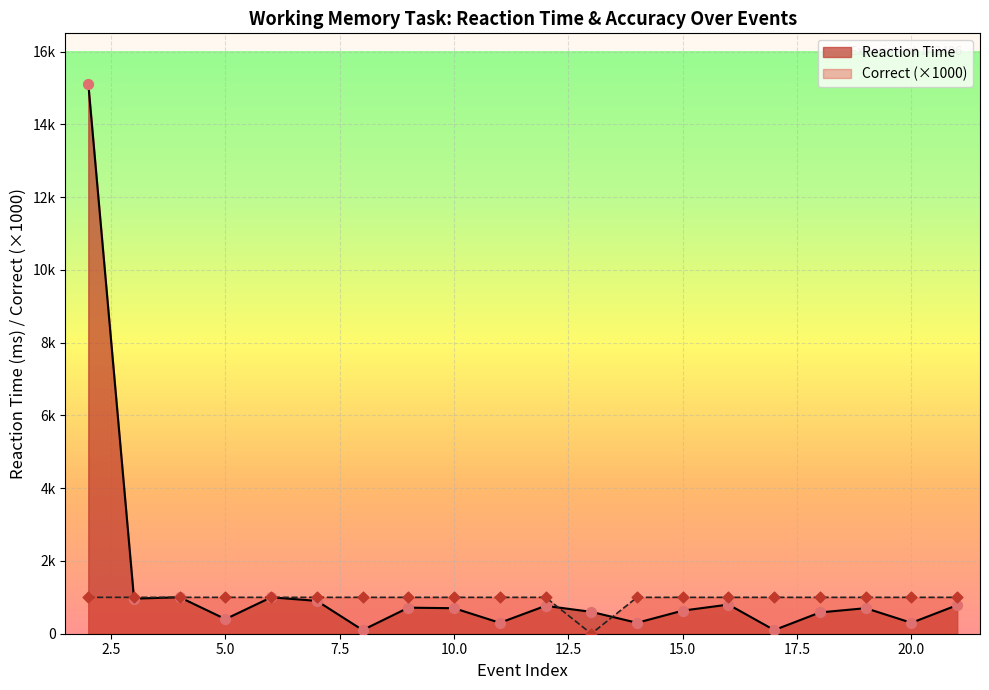

Between 12 and 7, which is larger?

12